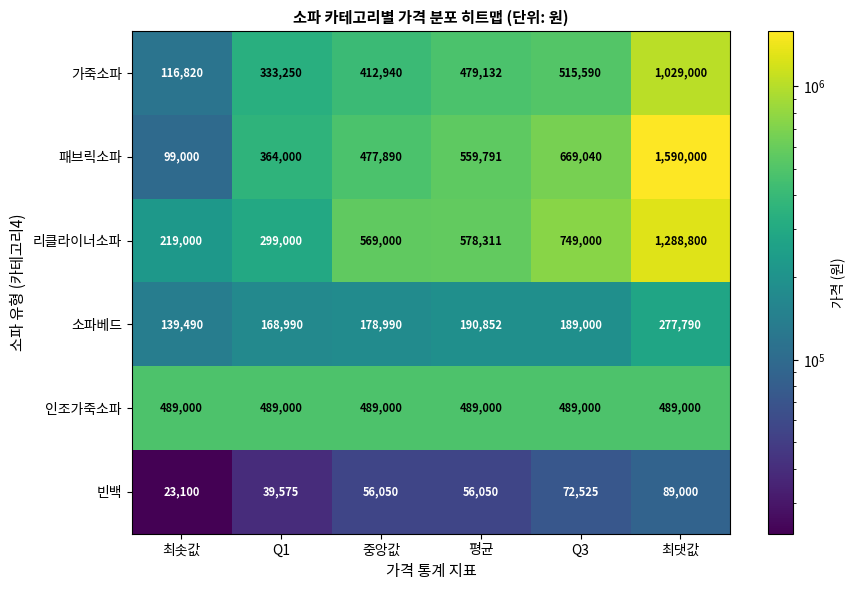

Read the 소파베드 value at 평균, to the nearest 100.

190900